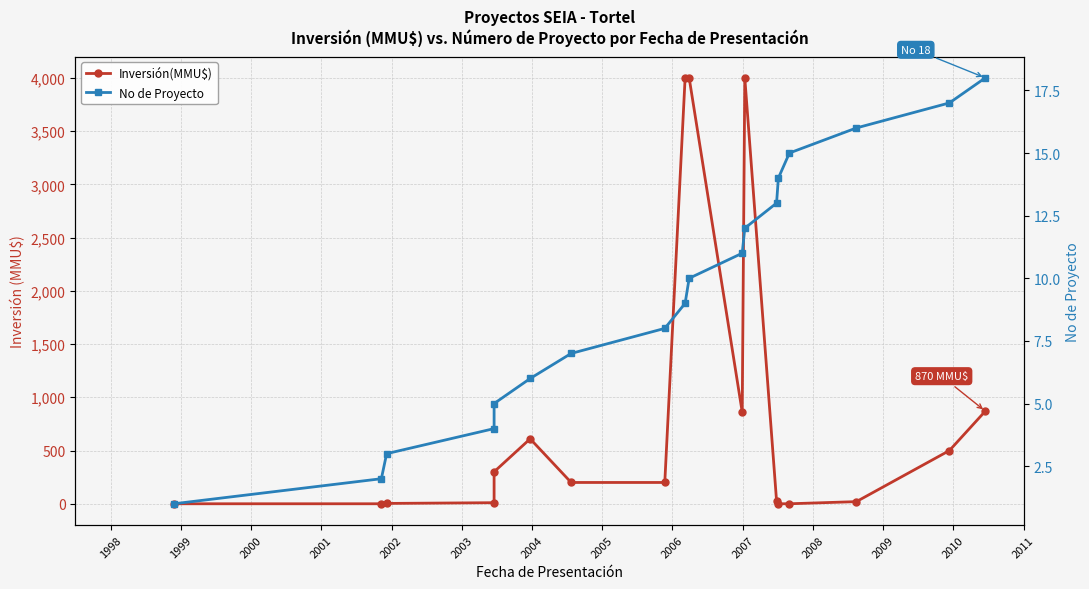

What is the sum of the Inversión(MMU$) values at 2001 and 2007?

4010.0